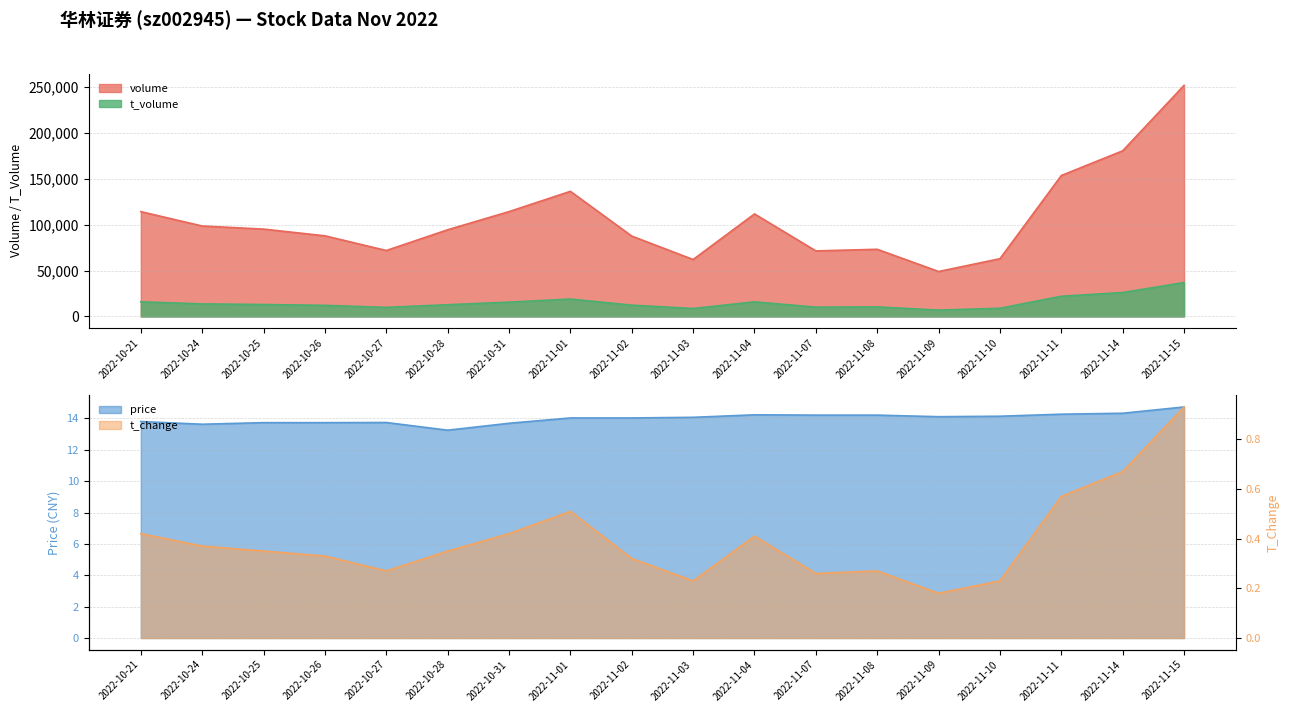

What is the label of the 5th point from the right?

2022-11-09